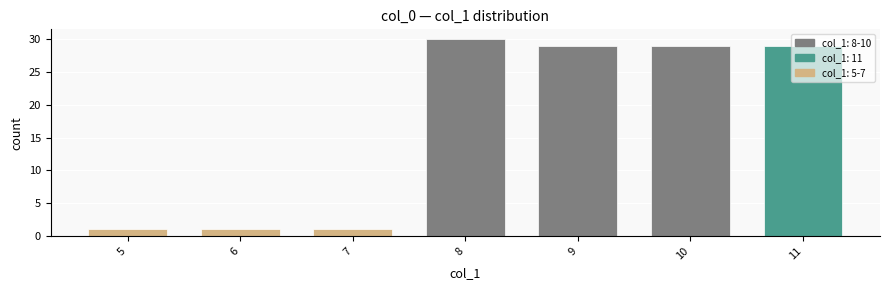

How many distinct data groups are displayed?

1